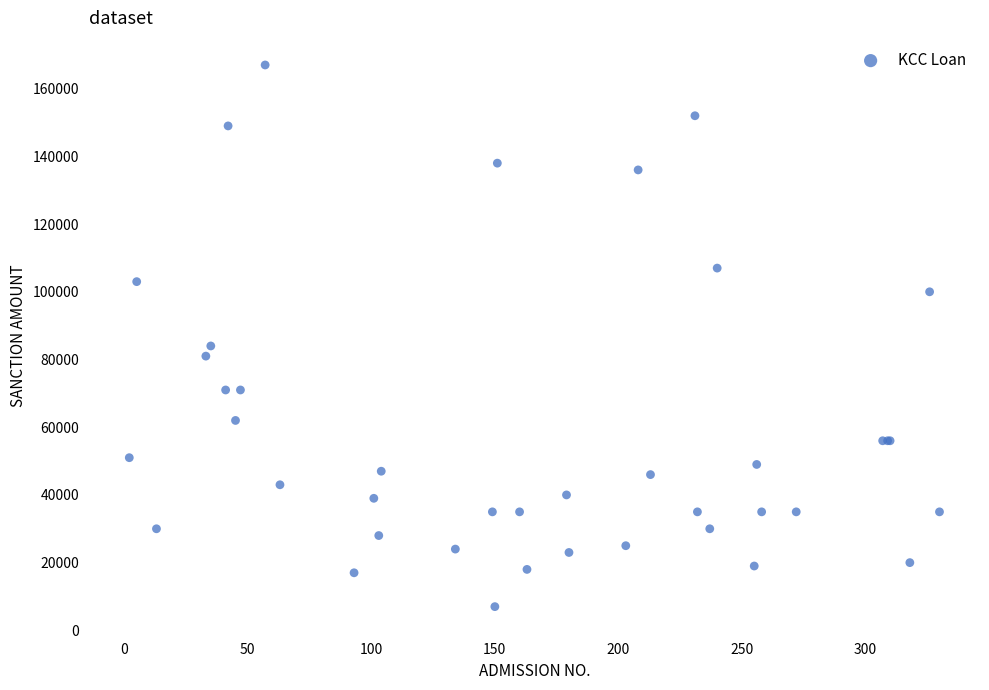

What Y value in the scatter plot is closest to 87000?

84000